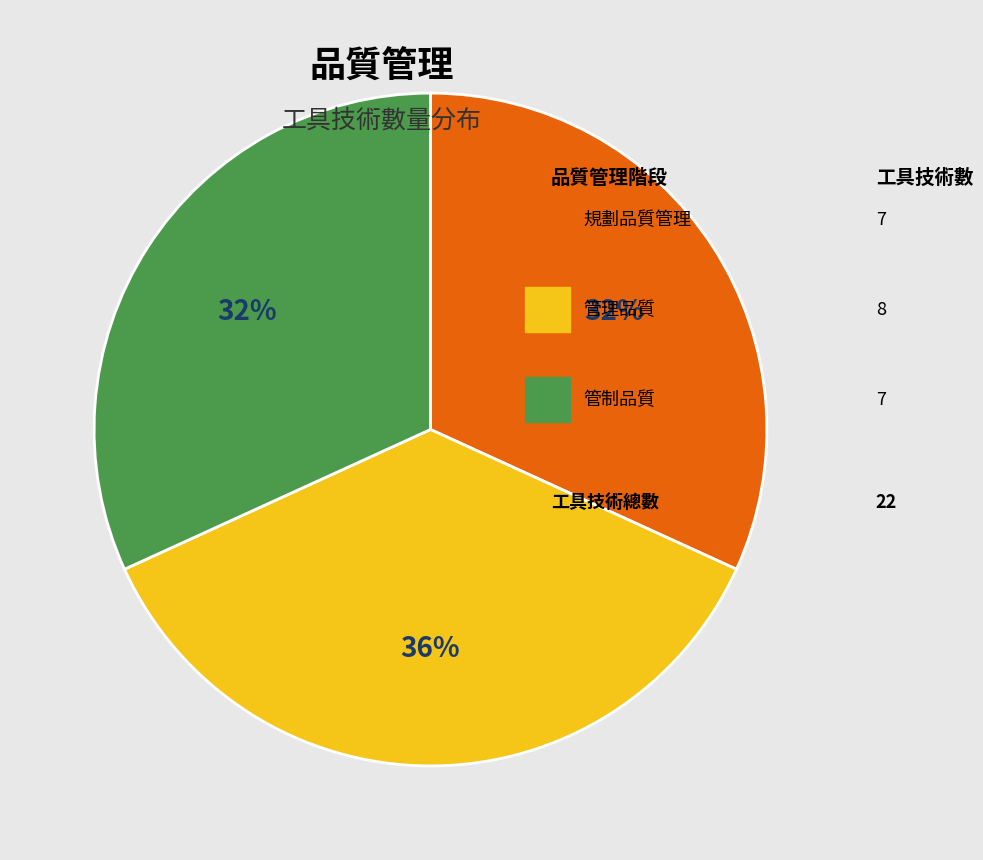

Count the number of slices in the pie.

3